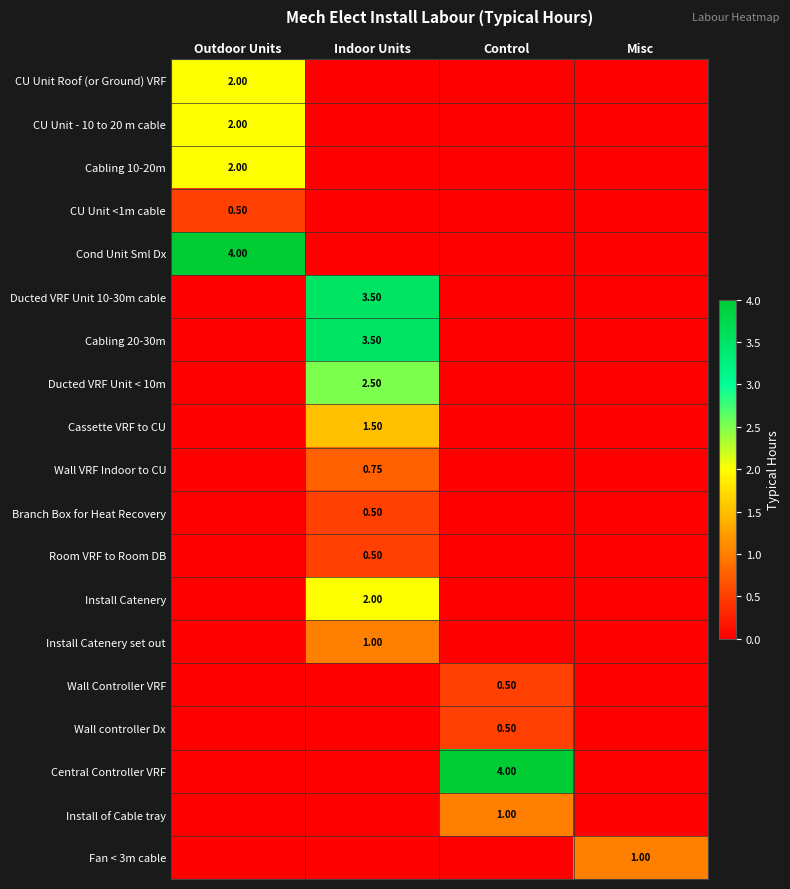

At which label does Cabling 20-30m reach its minimum?

Outdoor Units